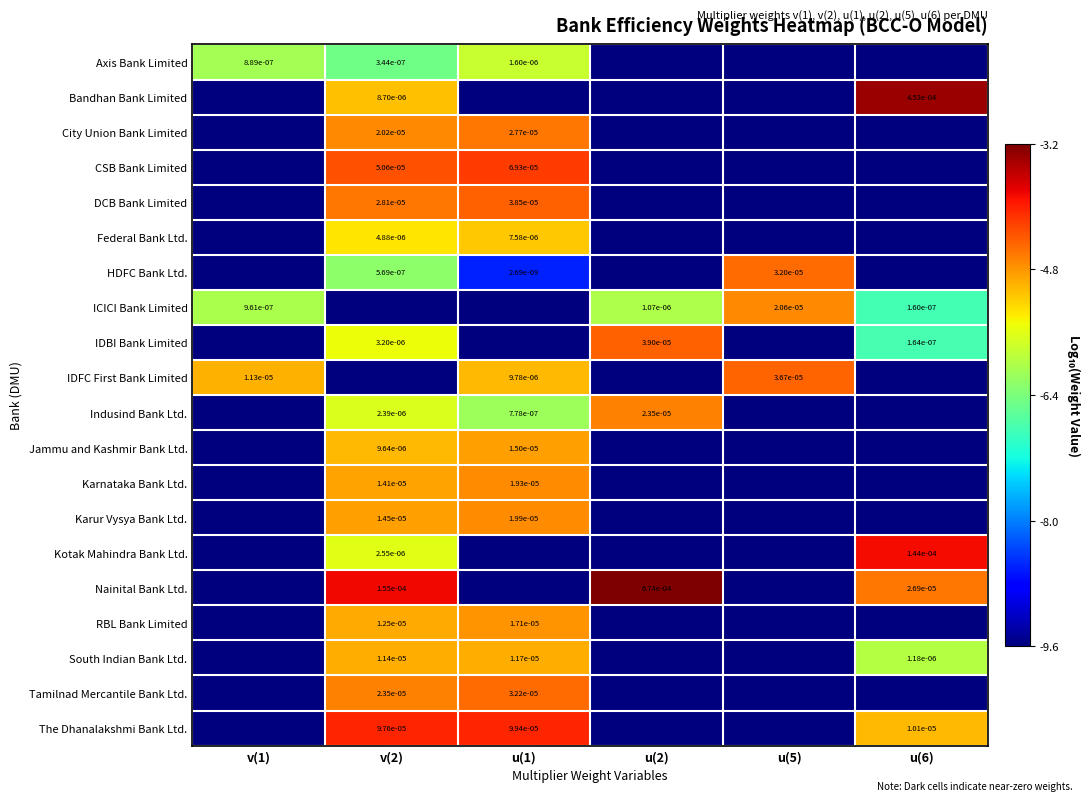

Is the value of ICICI Bank Limited at v(1) greater than the value of DCB Bank Limited at v(2)?

No